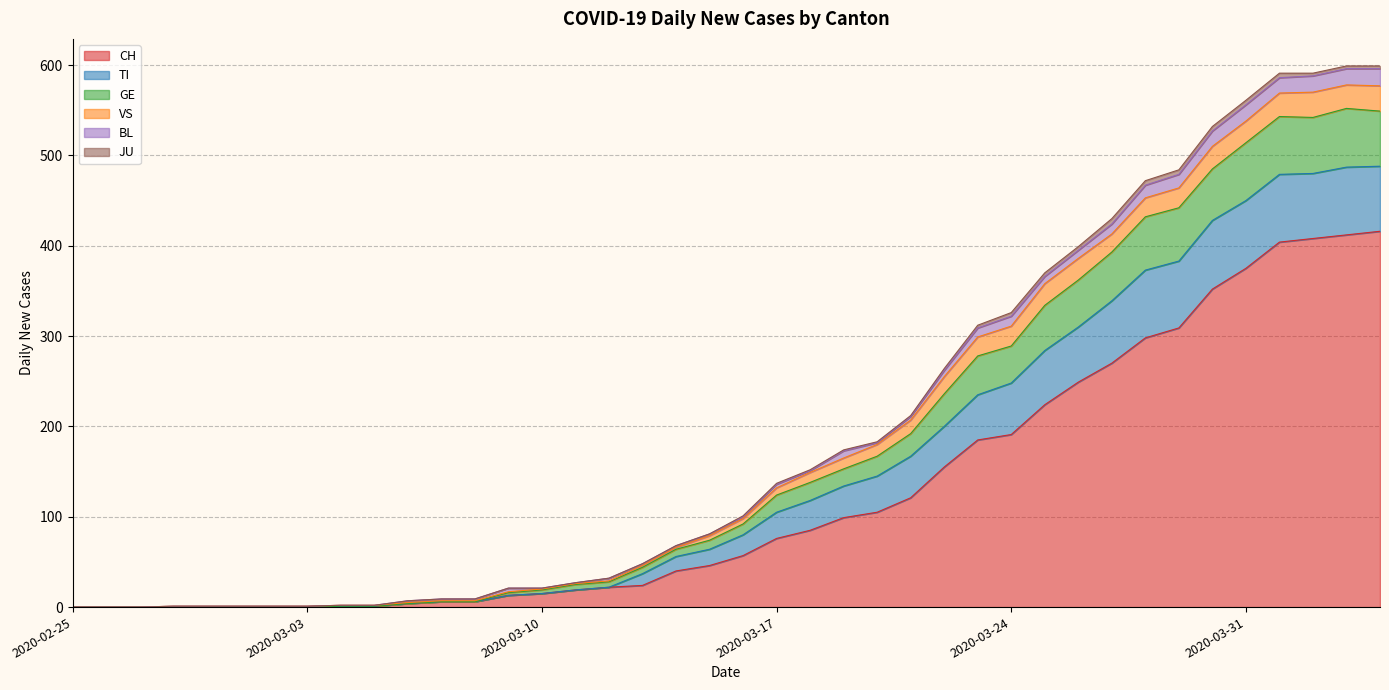

The value of BL at 2020-03-21 is 5. True or false?

False